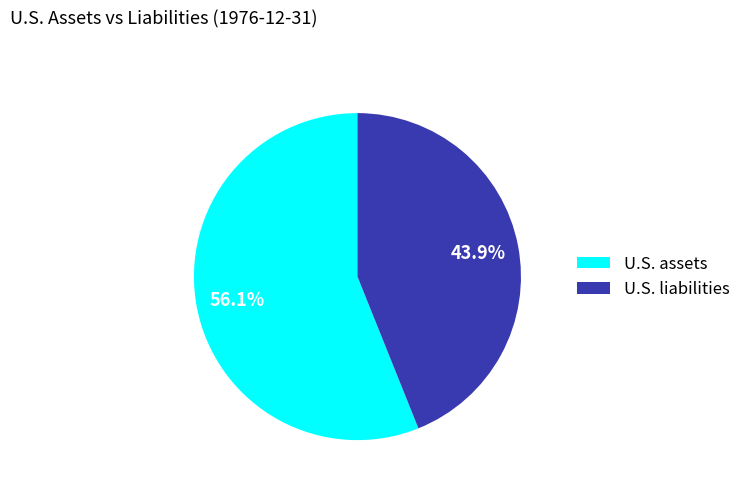

What portion of the pie excludes U.S. assets?

43.9%